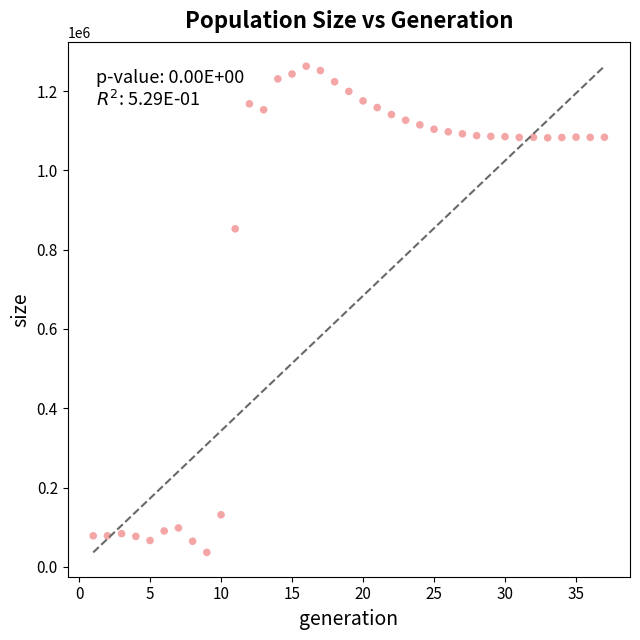

What Y value in the scatter plot is closest to 649472?

852536